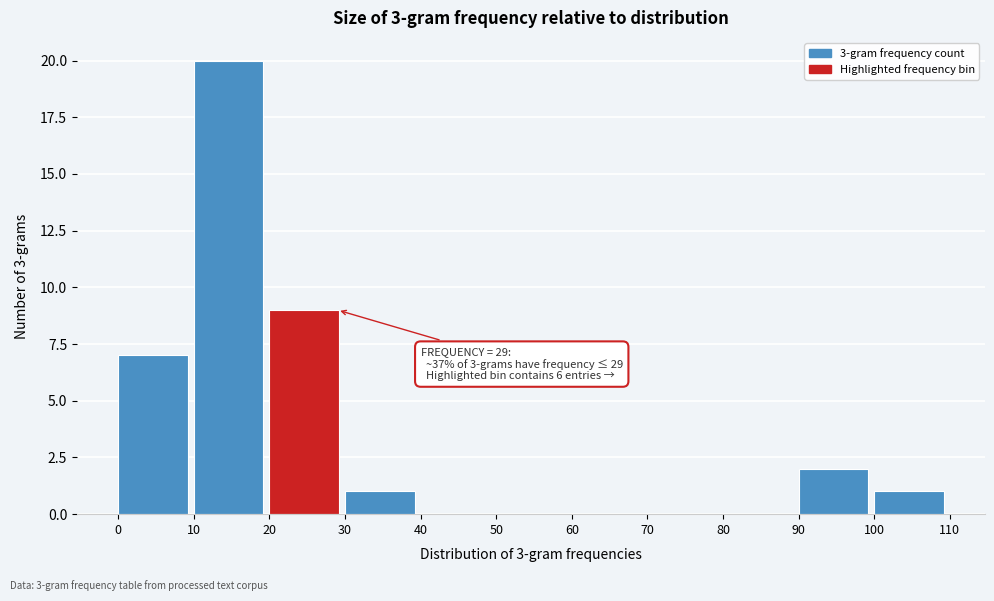

Which range on the x-axis has the tallest bar?

10 to 20